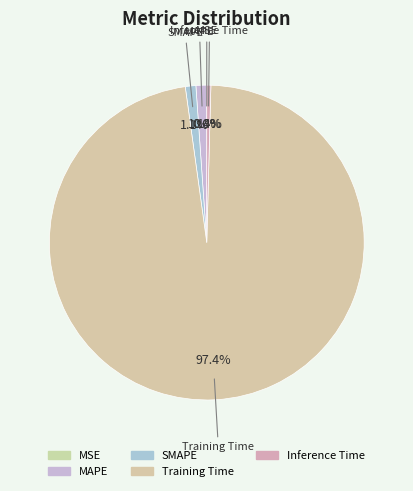

Count the number of slices in the pie.

5